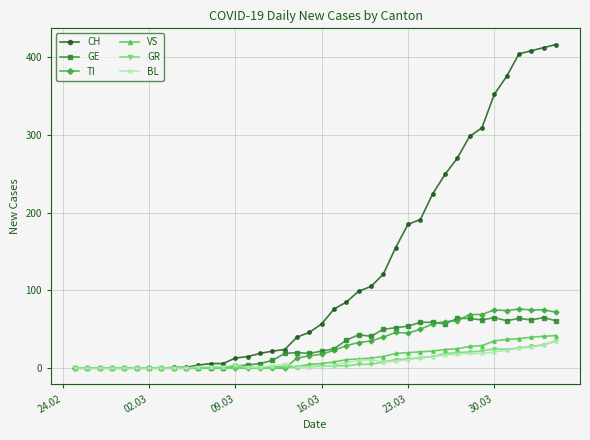

What is the greatest value displayed?

416